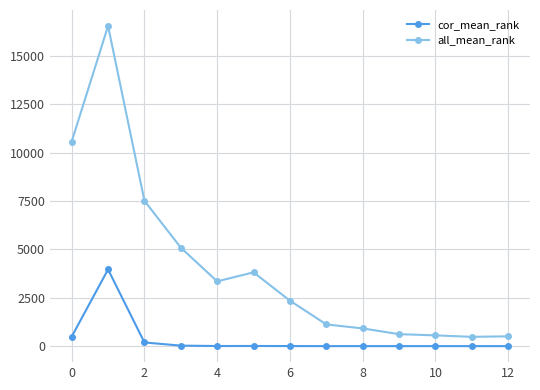

What is the value of the all_mean_rank point at the 8th from the left?

1123.0